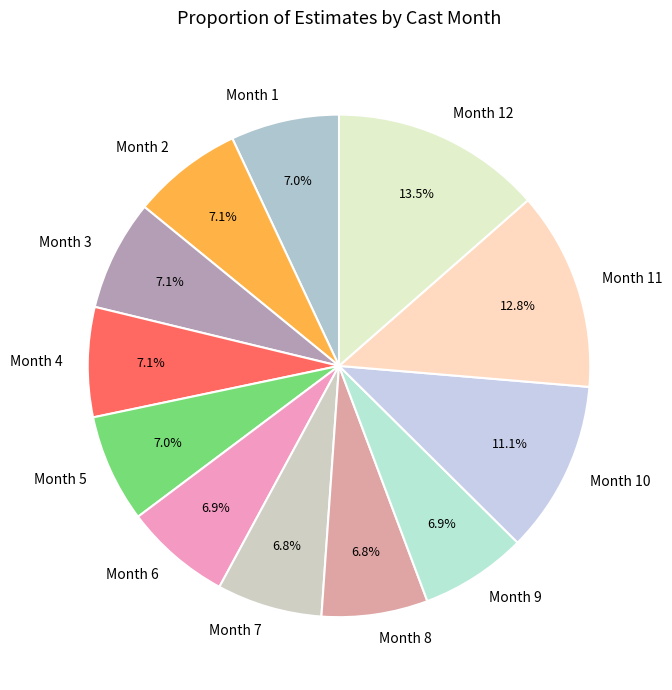

Which slice is the largest?

Month 12